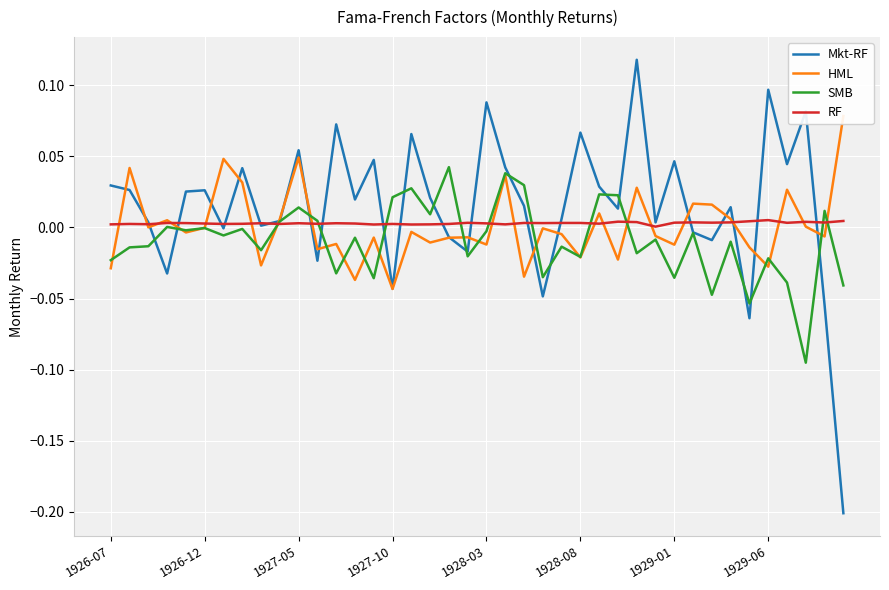

What is the greatest value displayed?

0.1